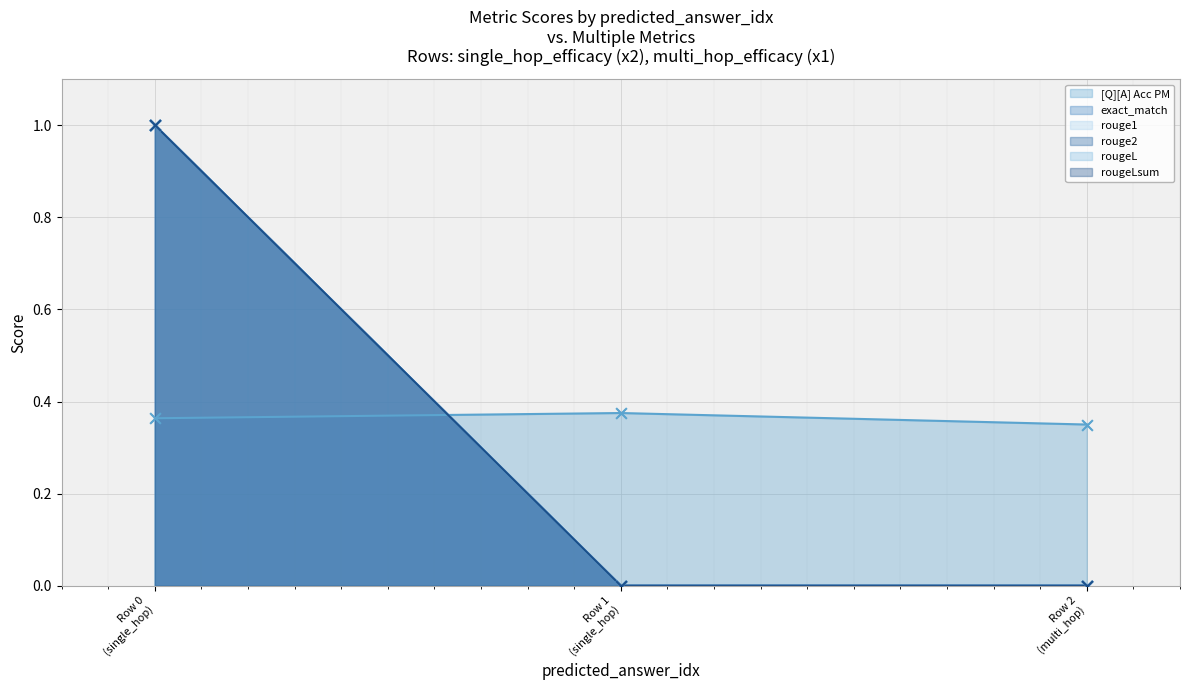

Which series reaches the minimum Y coordinate?

exact_match